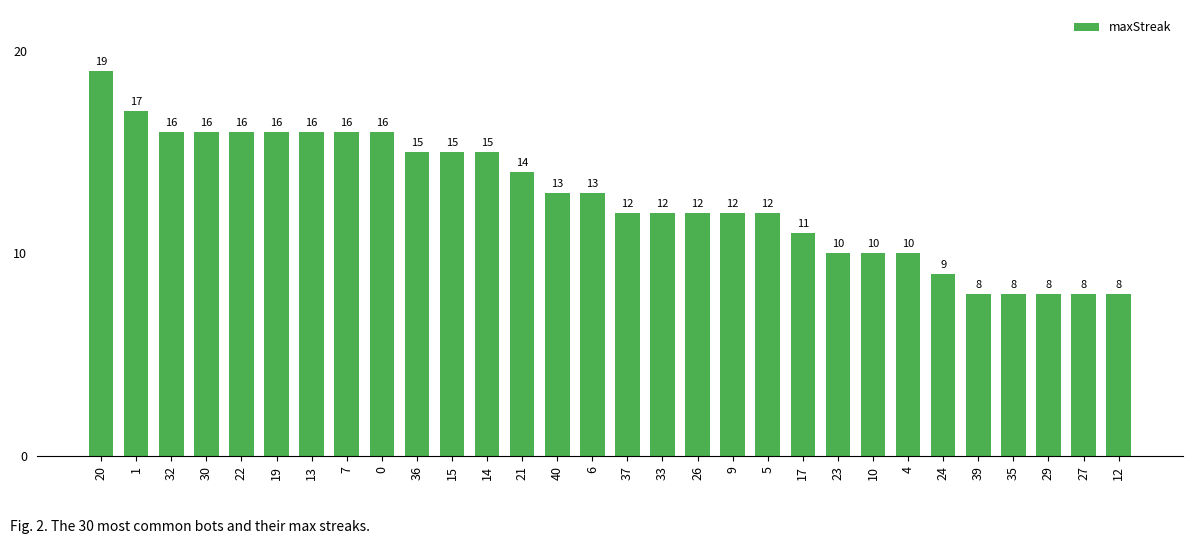

What is the change in value from 30 to 37?

-4